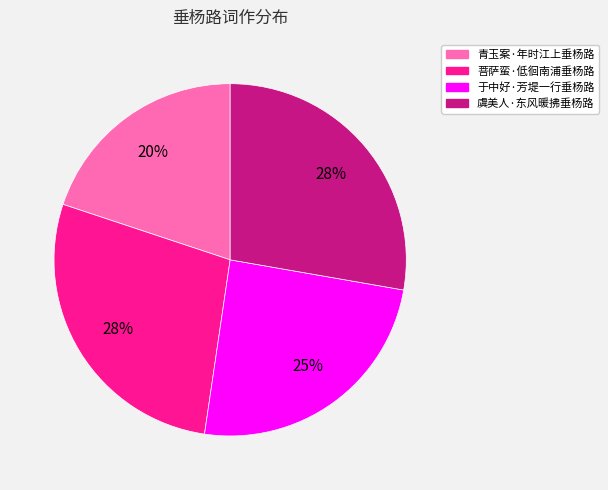

Approximately how many times larger is the value at 菩萨蛮·低徊南浦垂杨路 compared to 虞美人·东风暖拂垂杨路?

1.0